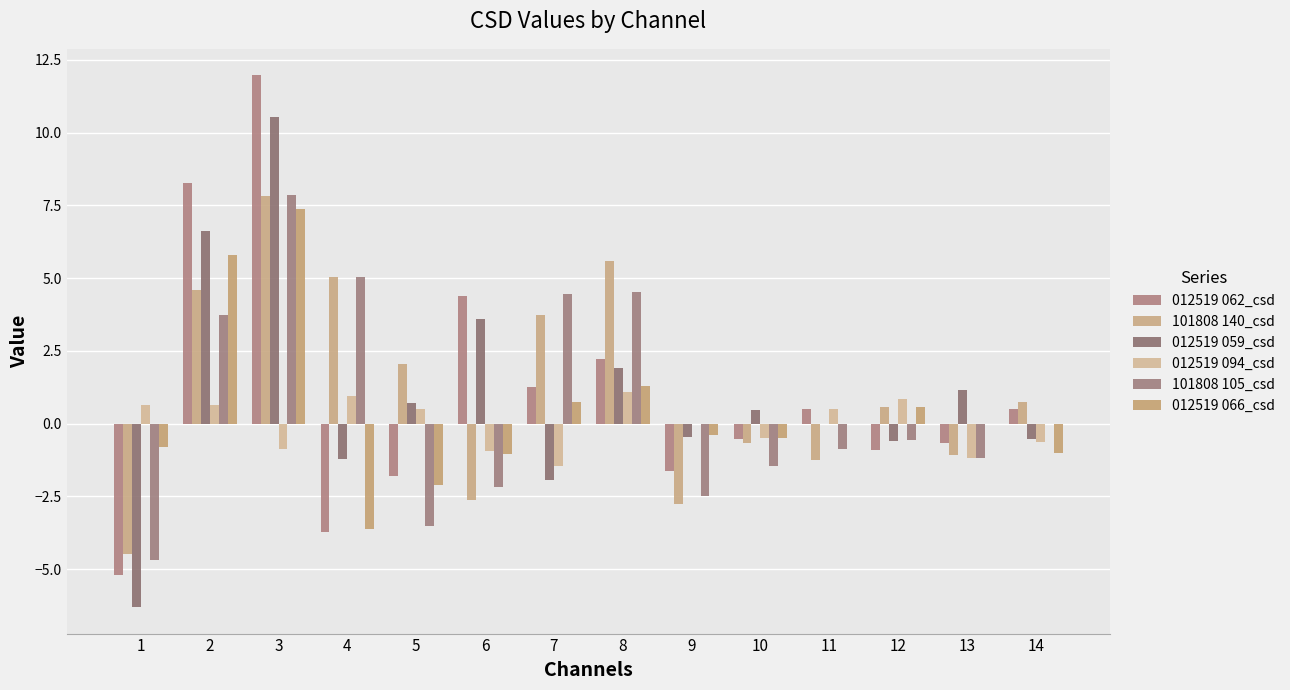

Which series has the largest total across all categories?

101808 140_csd